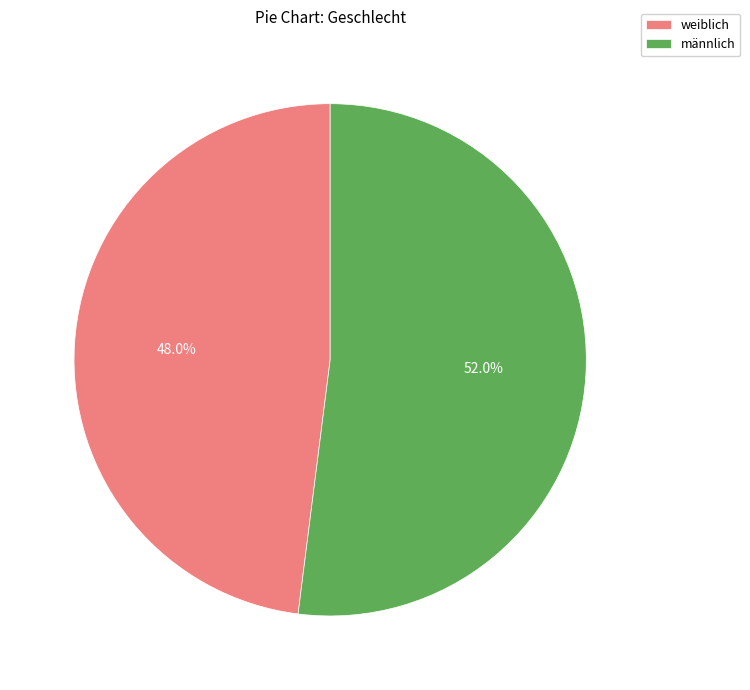

Which category accounts for the majority?

männlich